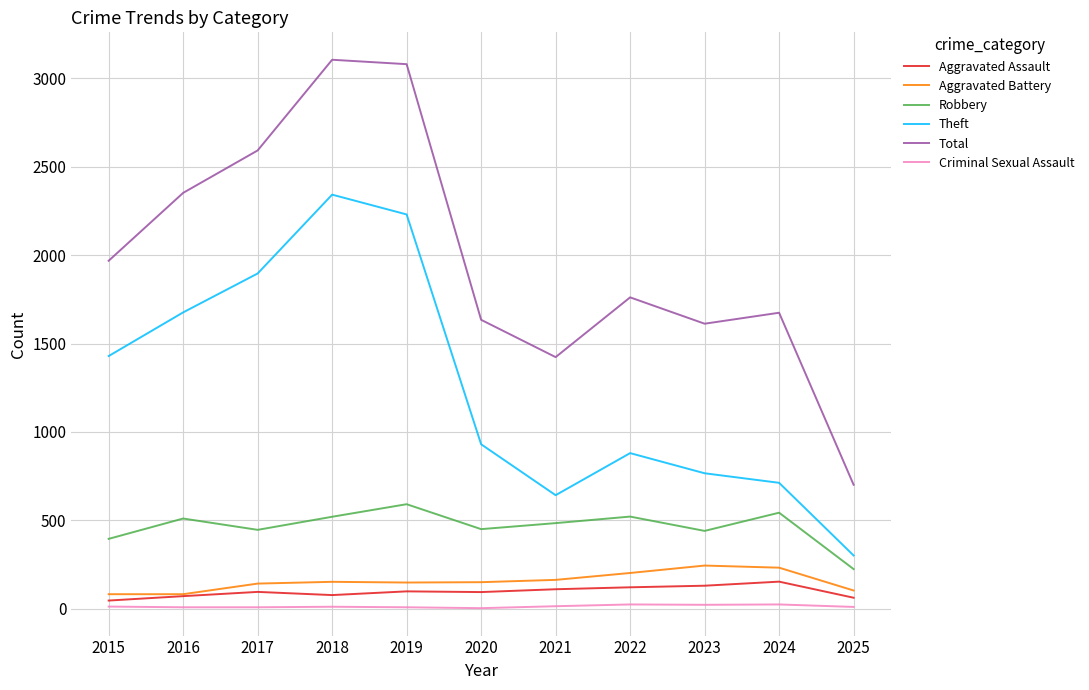

Between 2019 and 2020, which series saw the biggest shift?

Total